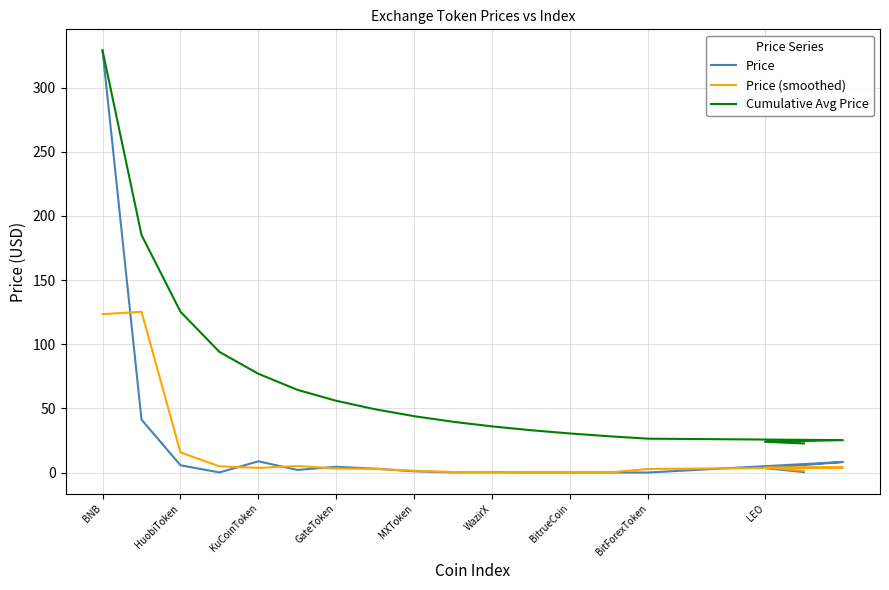

Reading left to right, transcribe all the data shown in this chart.

Price: 328.9	41.3	5.6	0.1	8.7	2.0	4.5	3.0	0.9	0.1	0.2	0.1	0.0	0.1	0.0	8.2	3.4	0.3
Price (smoothed): 123.4	125.3	15.7	4.8	3.6	5.1	3.2	2.8	1.3	0.4	0.1	0.1	0.1	0.0	2.8	3.9	4.0	1.3
Cumulative Avg Price: 328.9	185.1	125.3	94.0	76.9	64.4	55.9	49.3	43.9	39.5	35.9	33.0	30.4	28.3	26.4	25.2	24.0	22.6